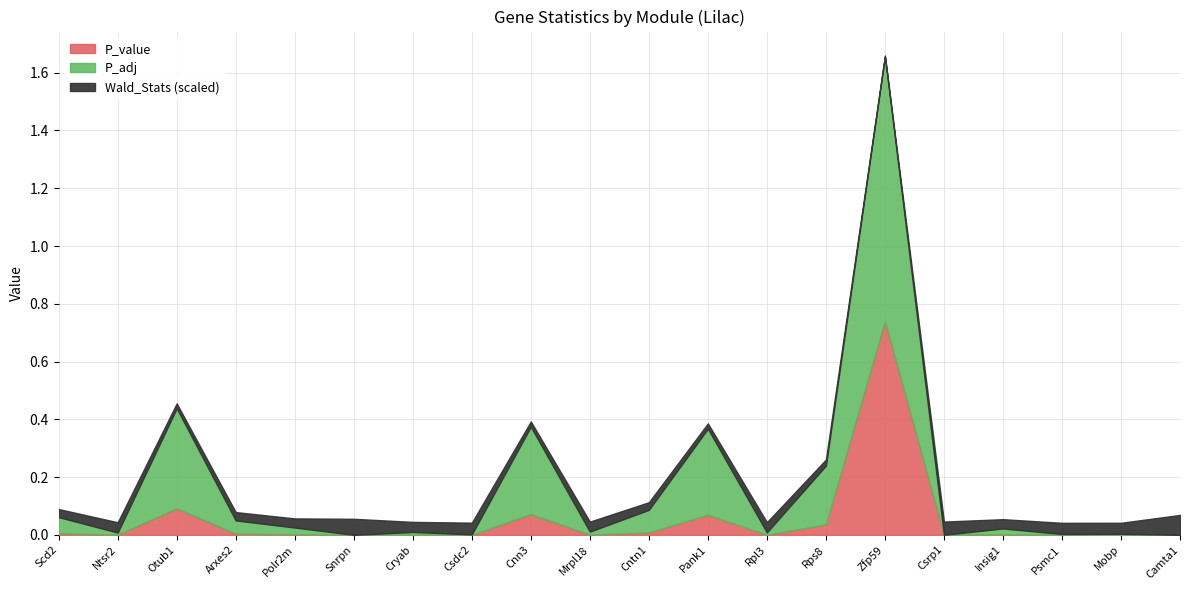

In P_value, how many points are higher than both neighbors (excluding endpoints)?

7